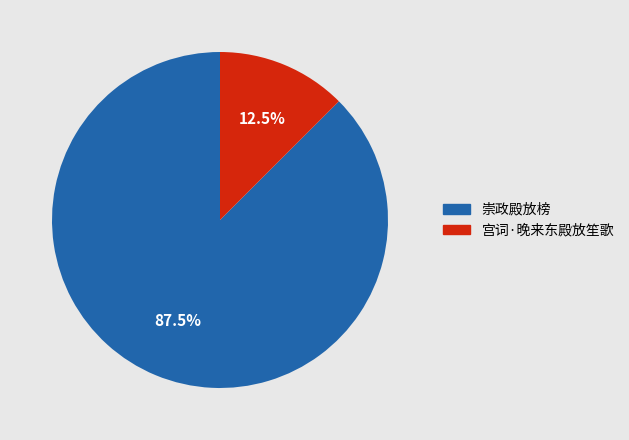

Which category has the biggest portion of the pie?

崇政殿放榜